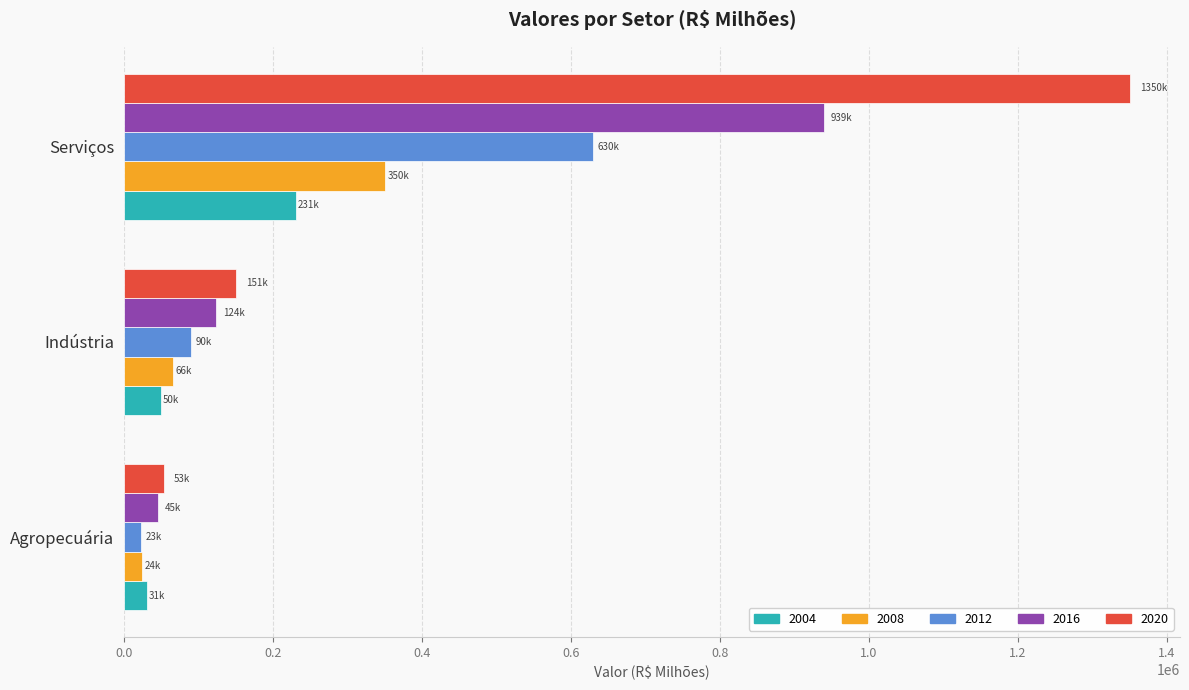

What is the average value of the 2012 series?

247703.0